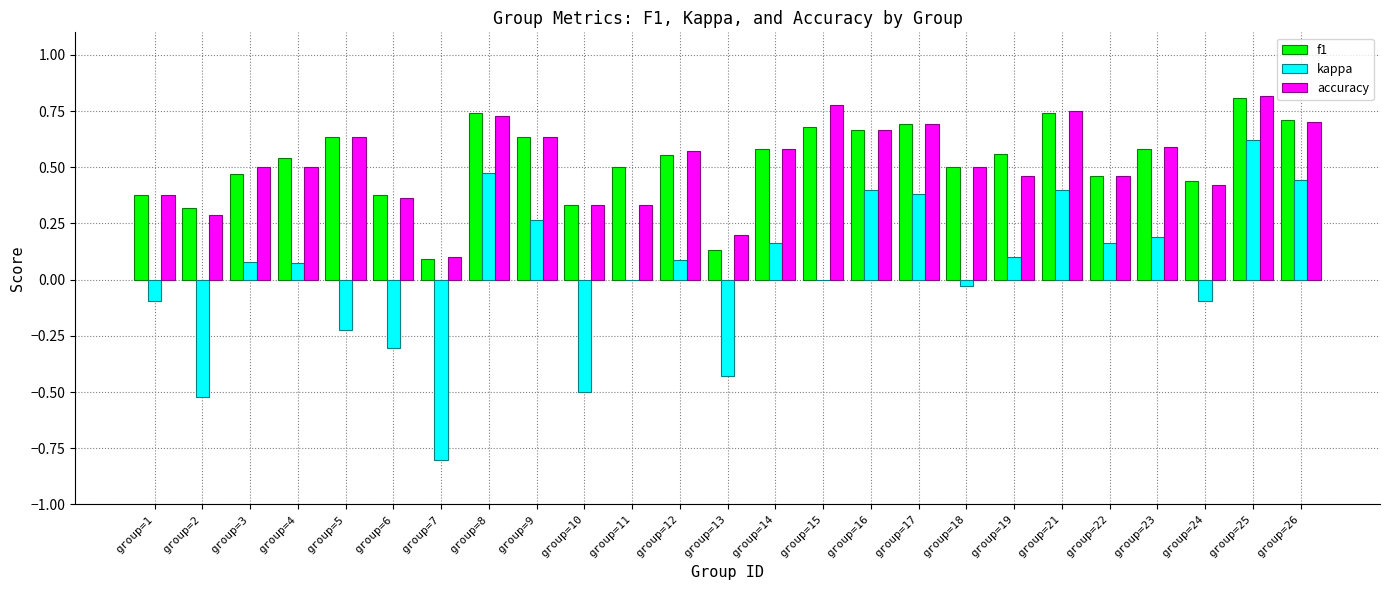

Is the value of f1 at group=26 greater than the value of accuracy at group=9?

Yes